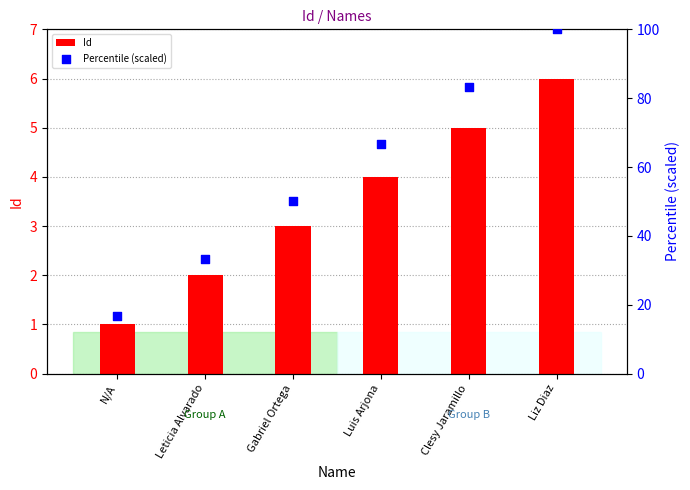

Is the value of Id at Gabriel Ortega greater than the value of Percentile (scaled) at Clesy Jaramillo?

No